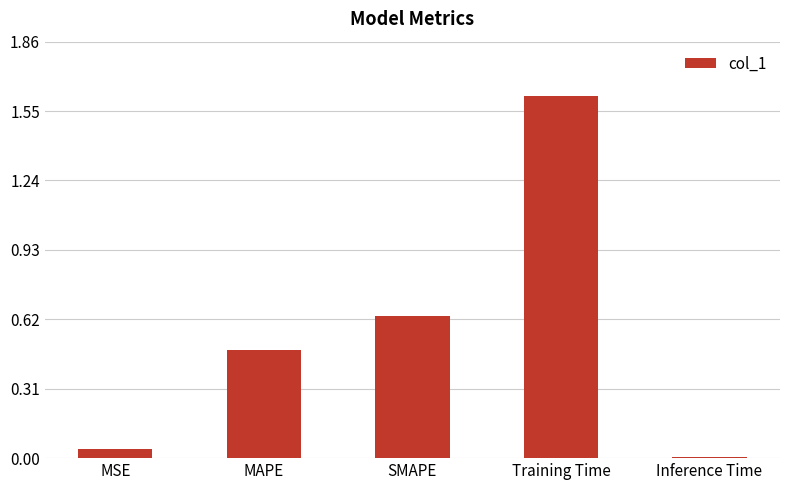

Is it true that the value at Inference Time is 0.0?

True